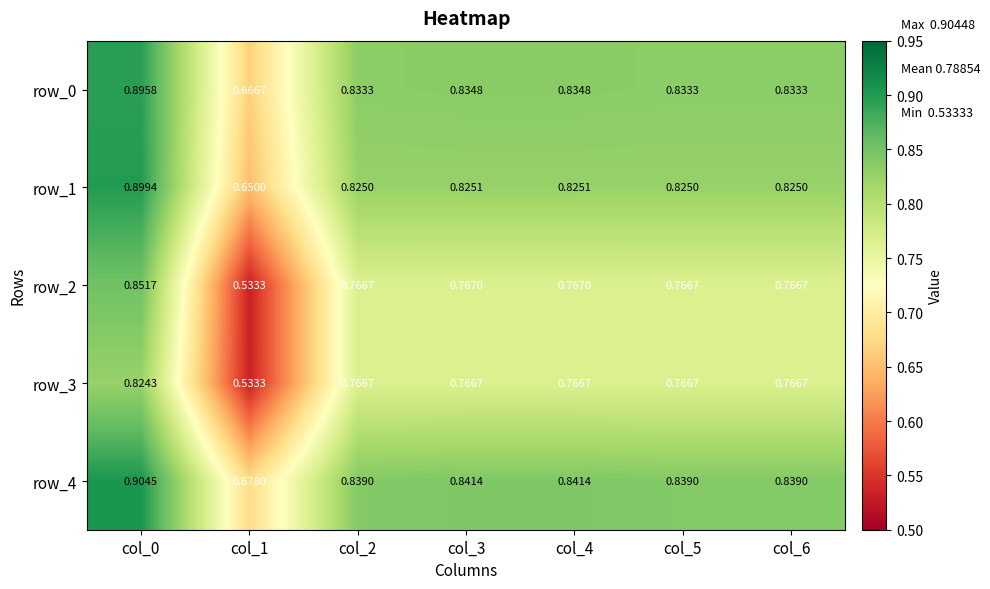

At which category is the sum across all series the highest?

col_0